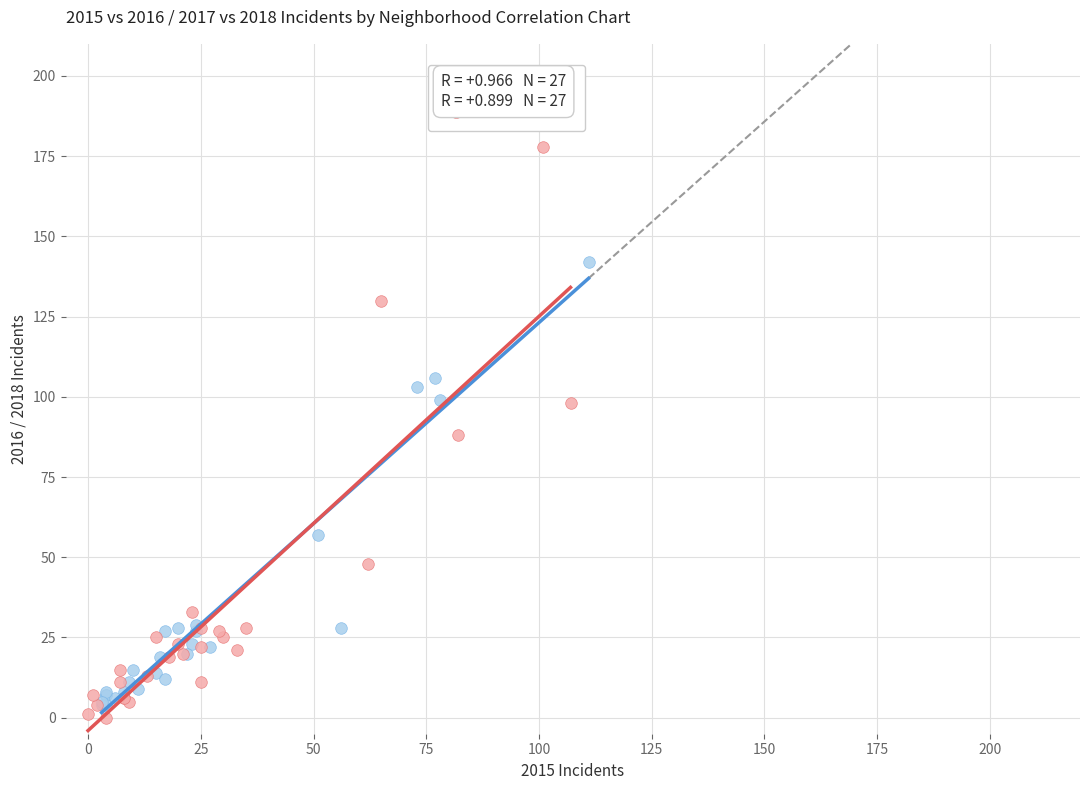

Which series contains the lowest Y value?

2017 vs 2018